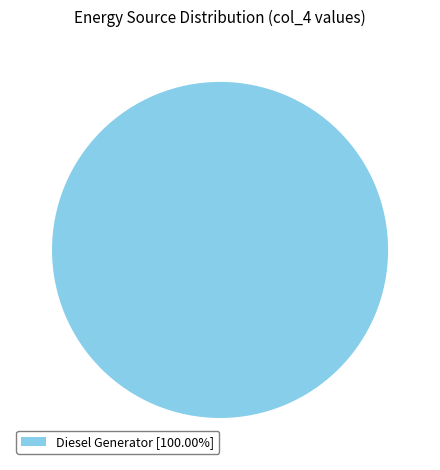

Does Diesel Generator [100.00%] account for over 50% of the chart?

Yes